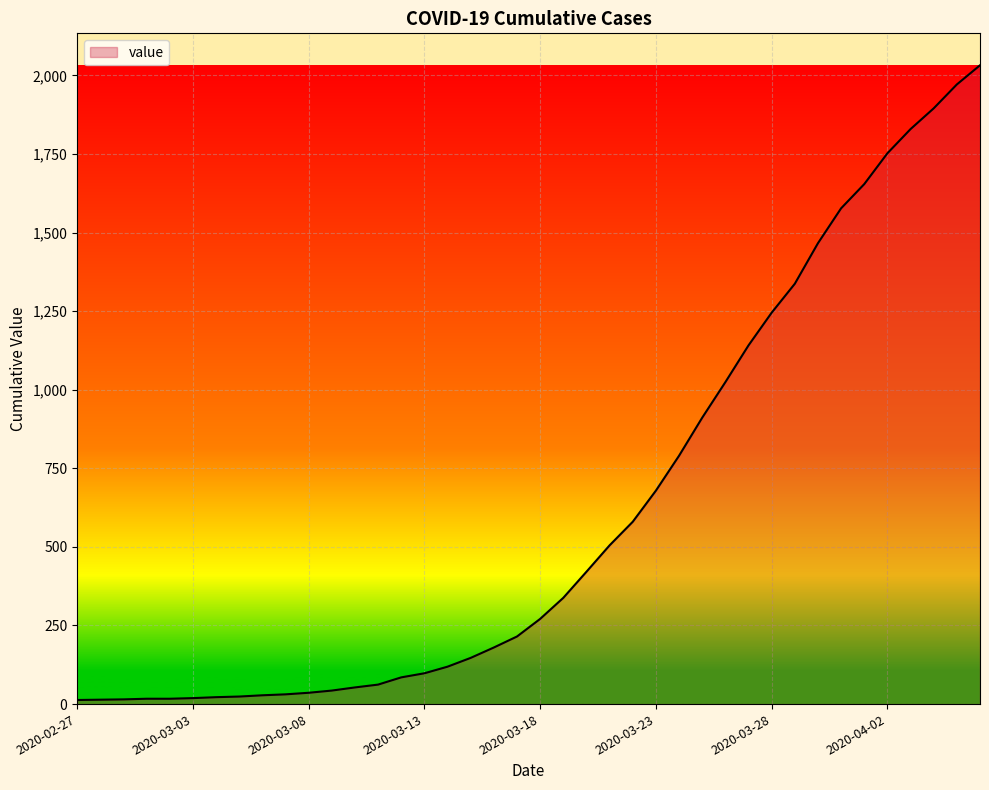

Count the number of data series in this chart.

1